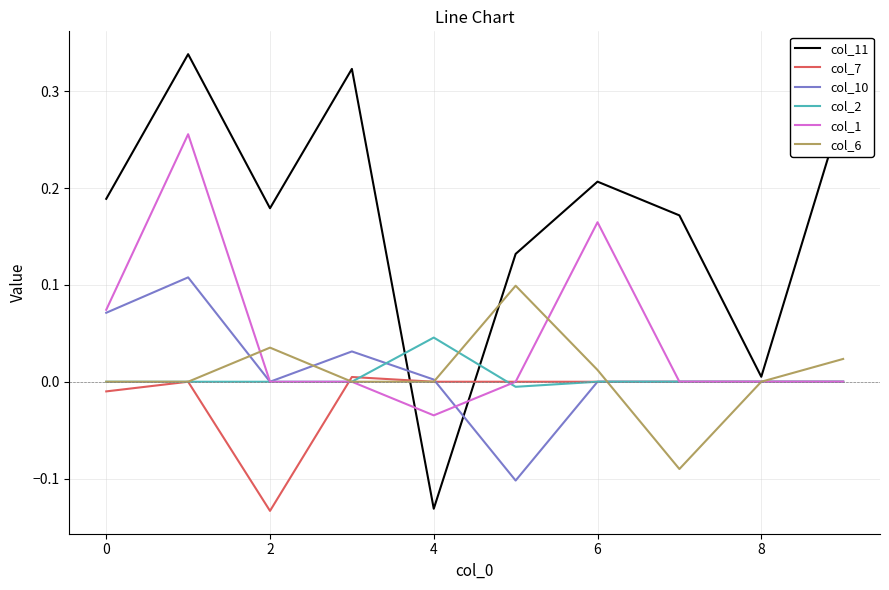

Which series has the largest range (max minus min)?

col_11